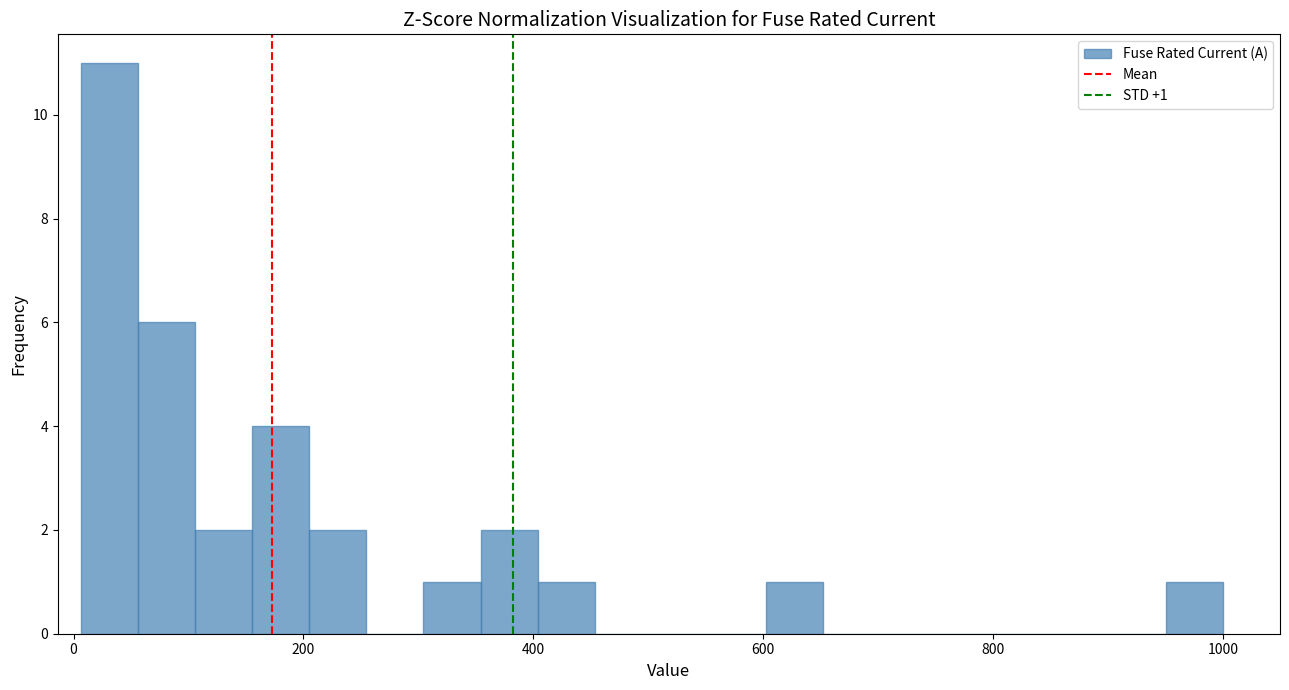

Read against the x-axis, roughly where is the centre of the tallest bar?

40